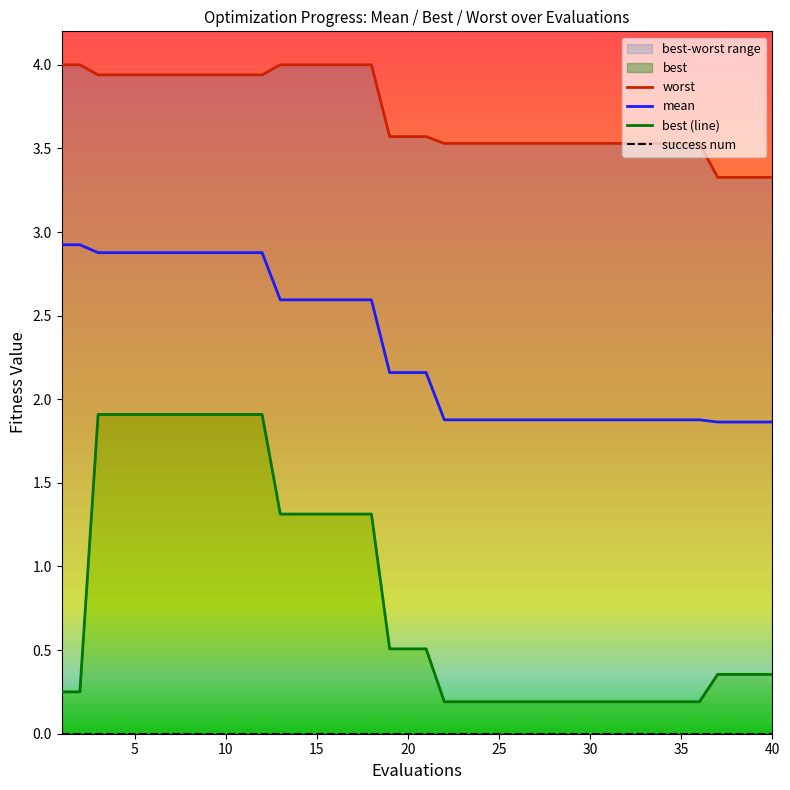

The value of mean at 40 is 2.7. True or false?

False